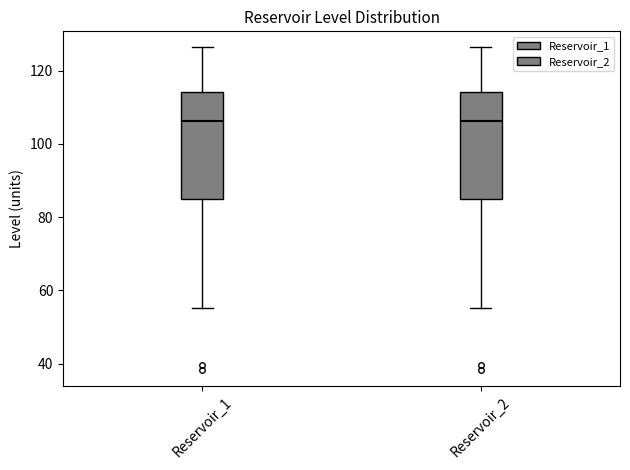

Where is the lower edge of the box for Reservoir_1 on the y-axis? The values are not printed on the chart, so give them approximately, as read against the axis.

86